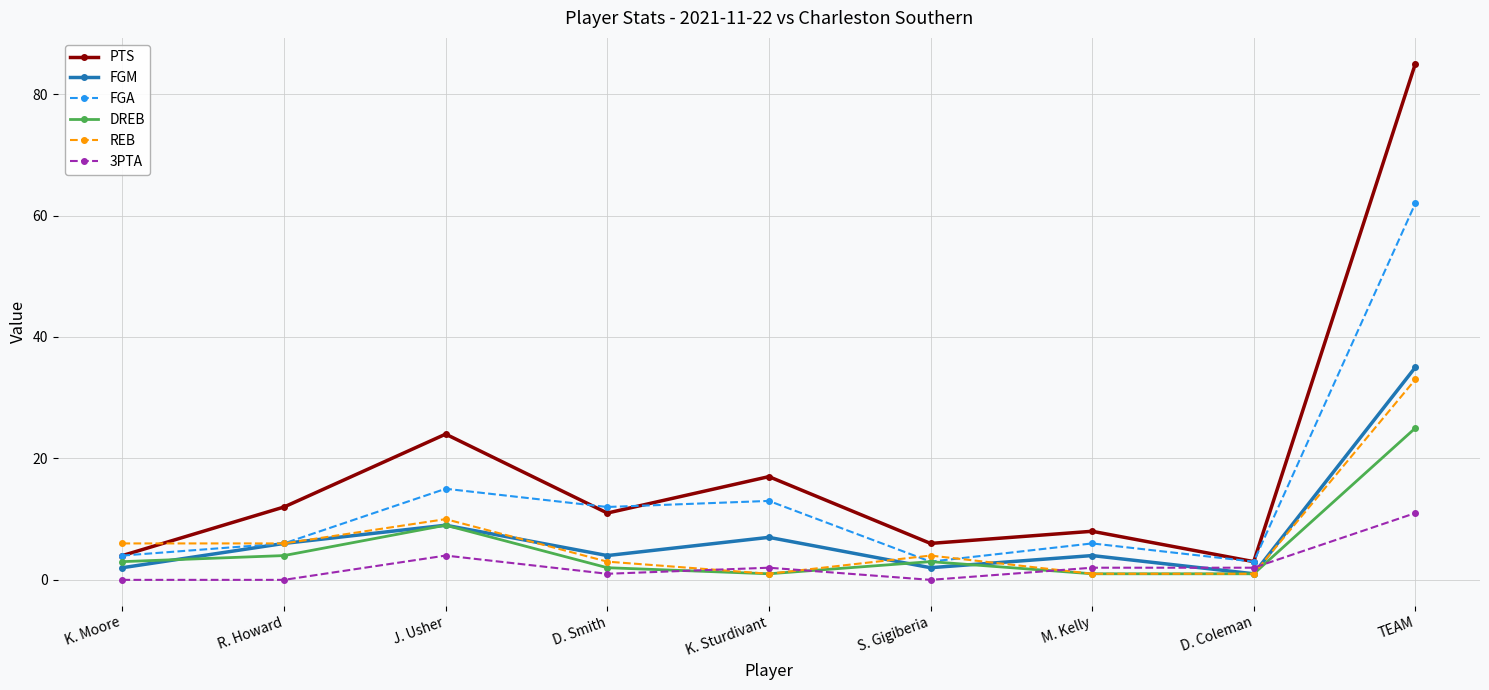

Reading left to right, extract all data points from this chart.

PTS: 4	12	24	11	17	6	8	3	85
FGM: 2	6	9	4	7	2	4	1	35
FGA: 4	6	15	12	13	3	6	3	62
DREB: 3	4	9	2	1	3	1	1	25
REB: 6	6	10	3	1	4	1	1	33
3PTA: 0	0	4	1	2	0	2	2	11